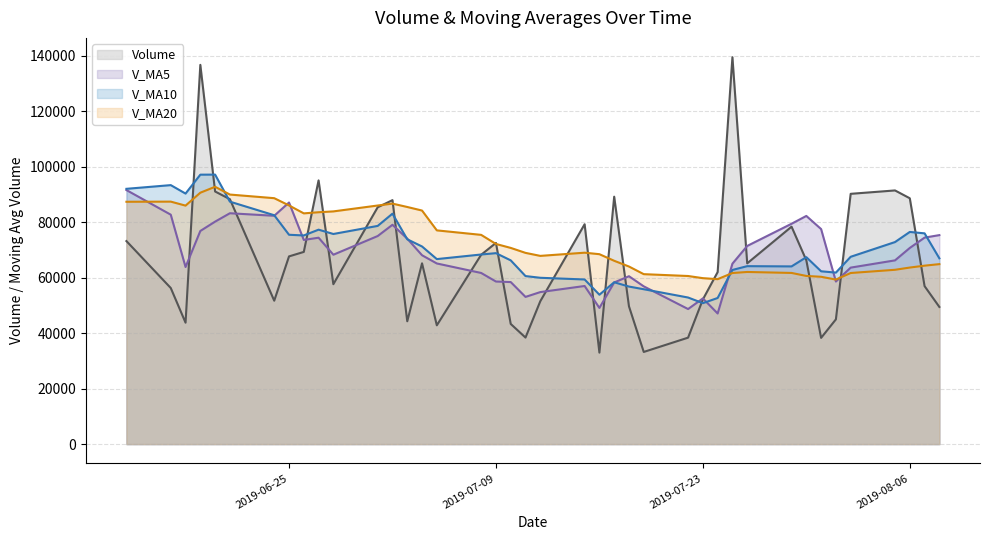

How many times do v_ma20 and v_ma10 cross each other?

2